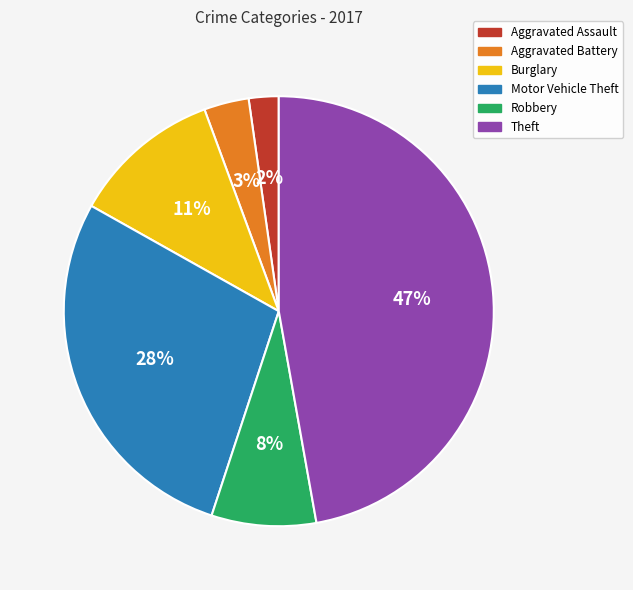

Does Burglary represent more than half of the total?

No